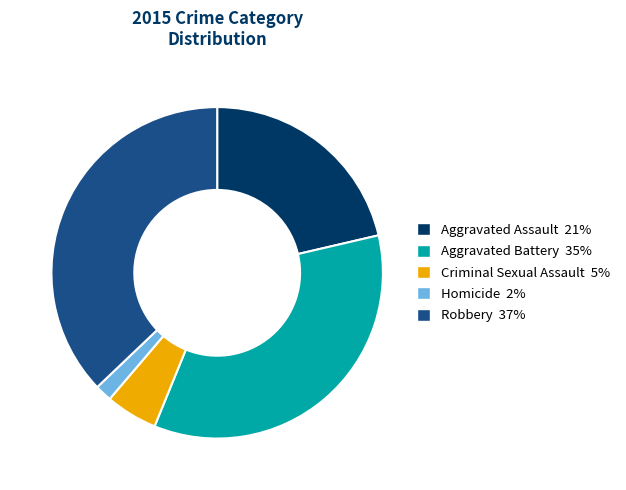

Between Robbery and Homicide, which is larger?

Robbery